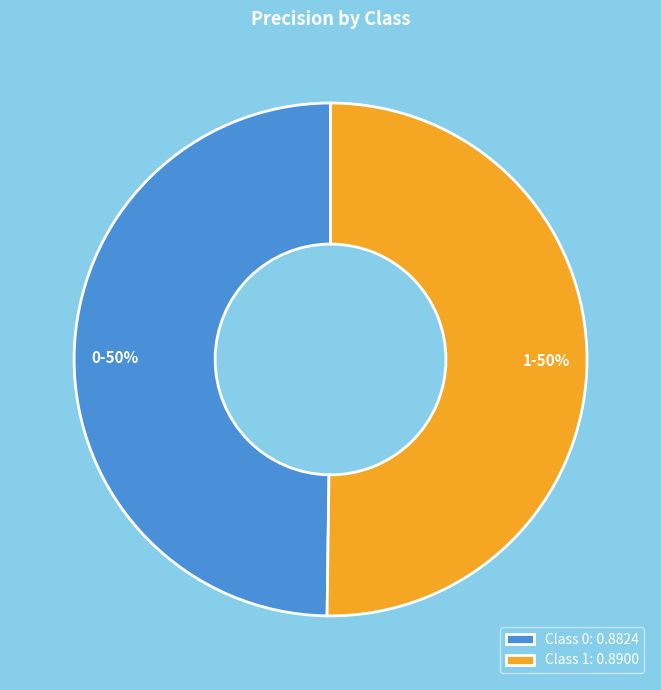

Count the number of slices in the pie.

2